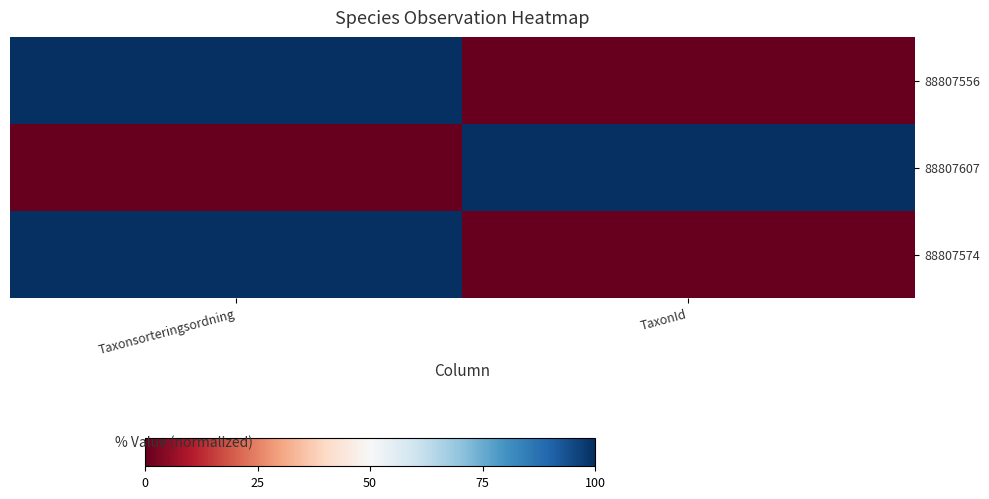

Rank the series at Taxonsorteringsordning from highest to lowest value.

88807556, 88807574, 88807607